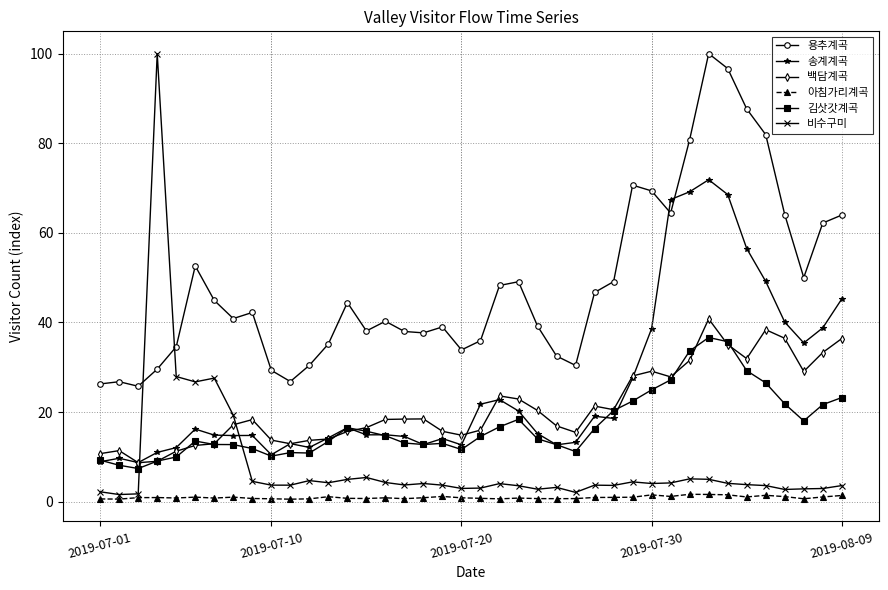

Does the chart display data point markers on the line(s)?

Yes